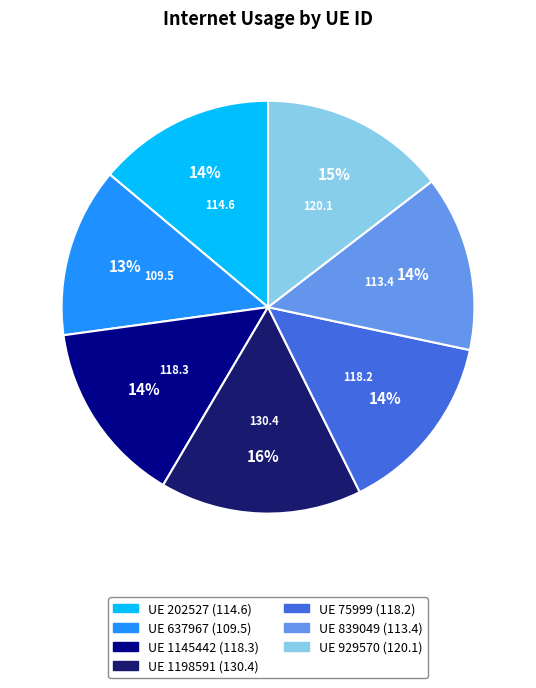

To the nearest percent, what is the difference between the largest and smallest slice percentages?

3%